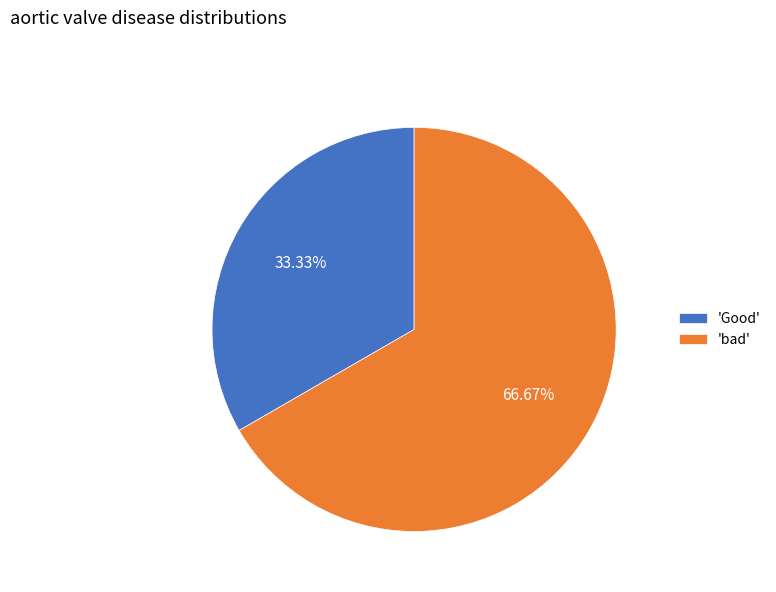

Is there any slice that represents more than half of the pie?

Yes